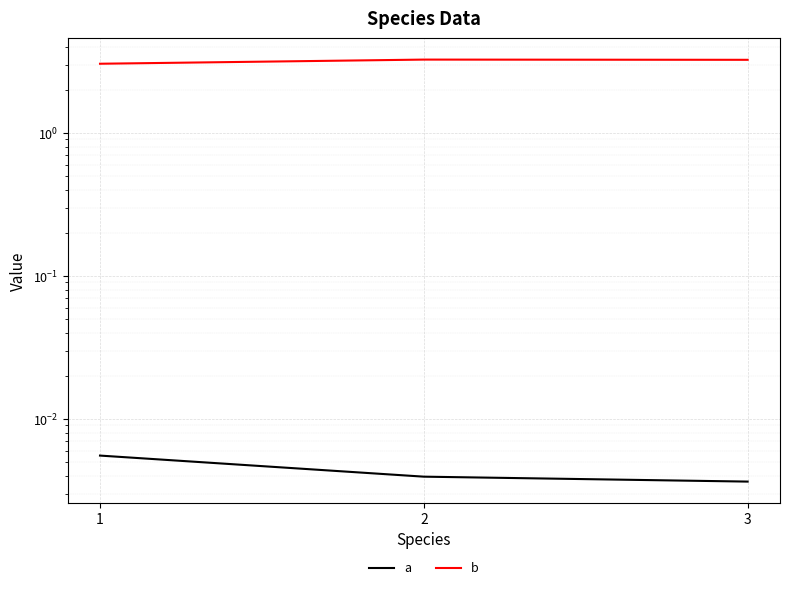

Reading left to right, transcribe all the data shown in this chart.

a: 1=0.0	2=0.0	3=0.0
b: 1=3.0	2=3.3	3=3.2